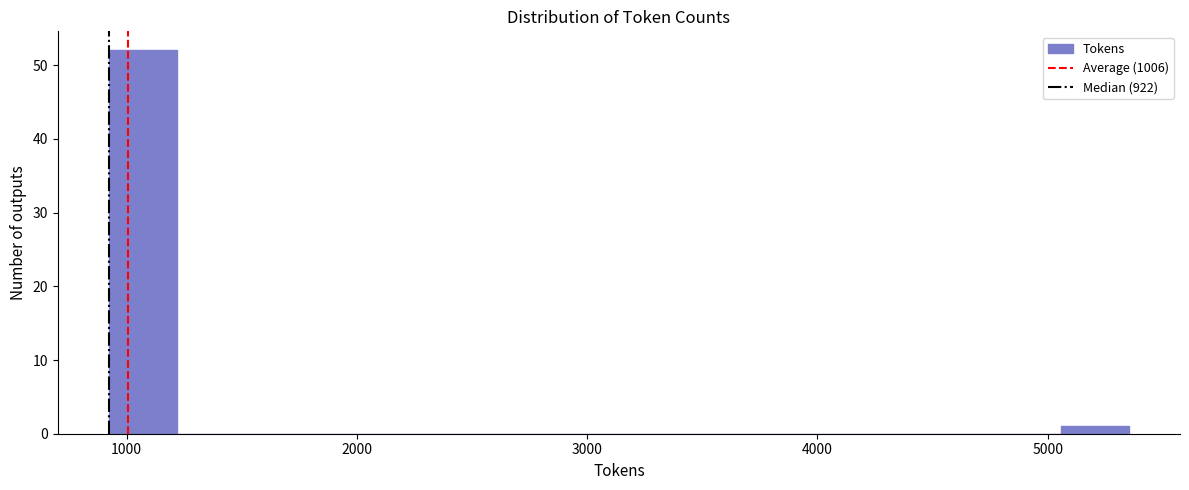

Read against the x-axis, roughly where is the centre of the tallest bar?

1100